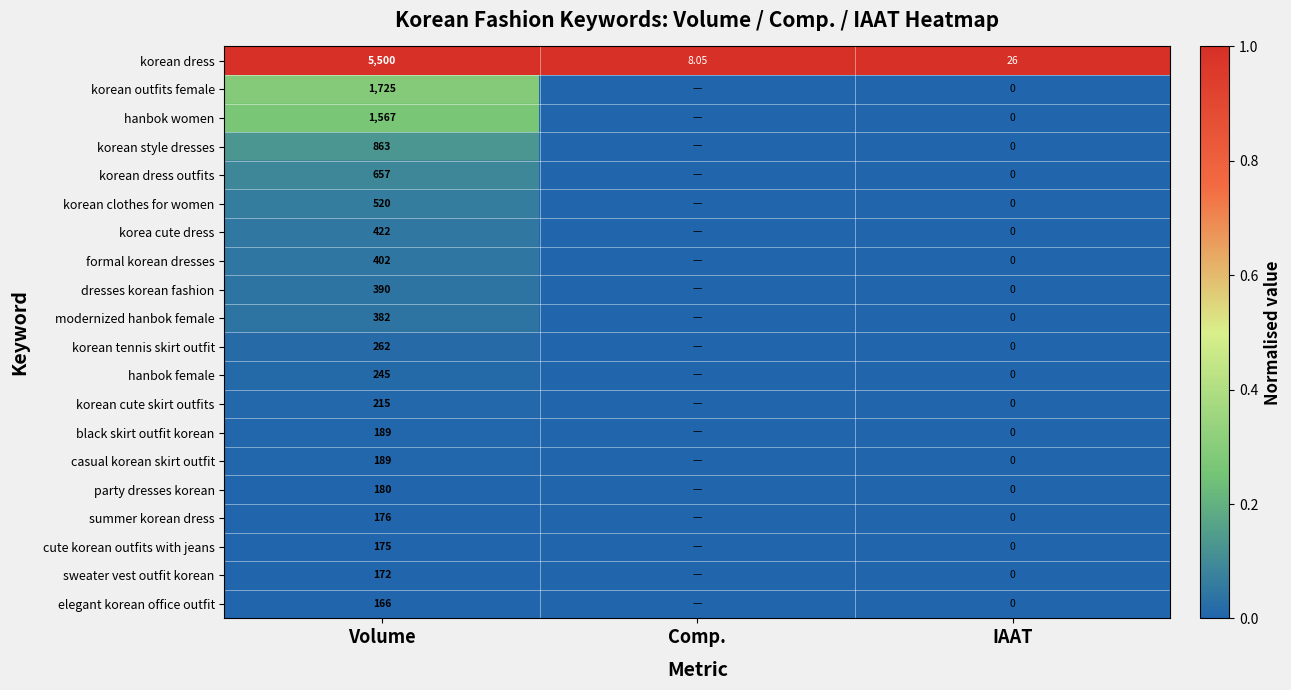

Which label corresponds to the smallest value in the chart?

Comp.